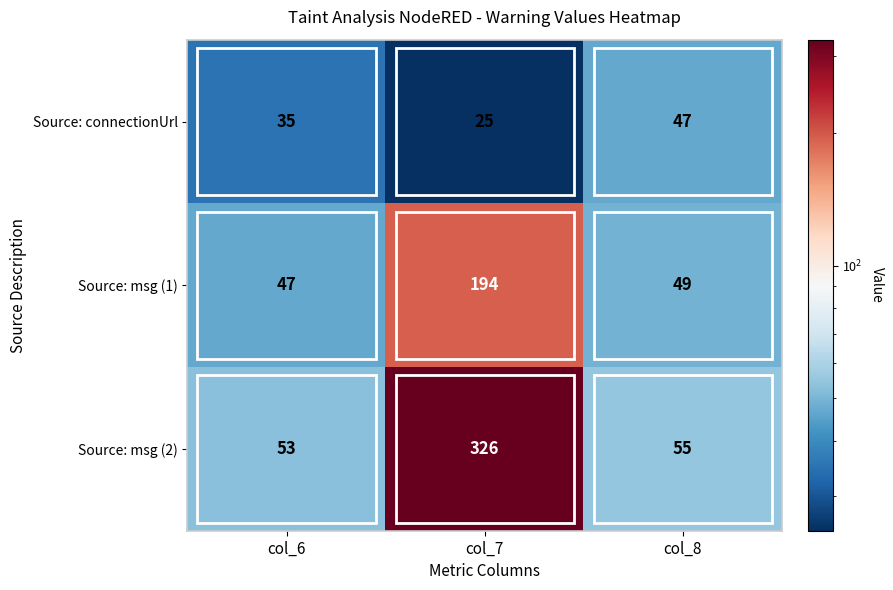

What is the greatest value displayed?

326